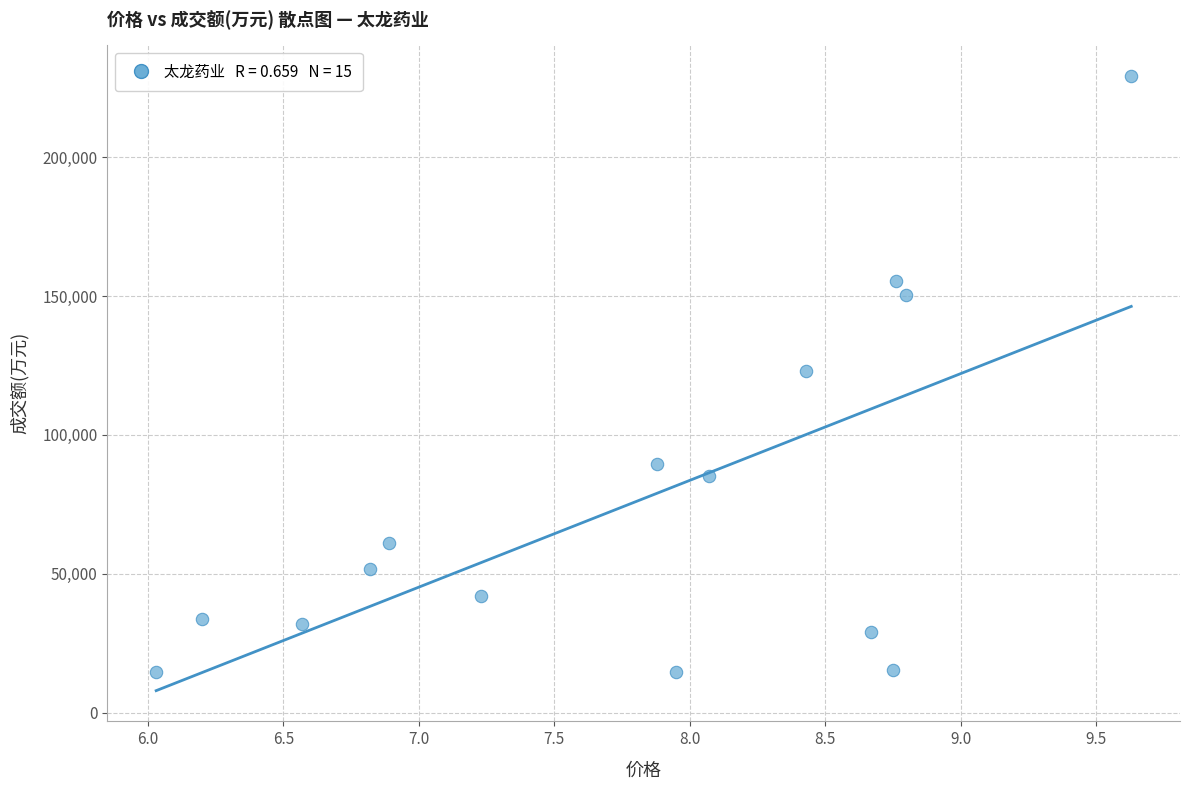

What is the range of Y values (max minus min)?

214540